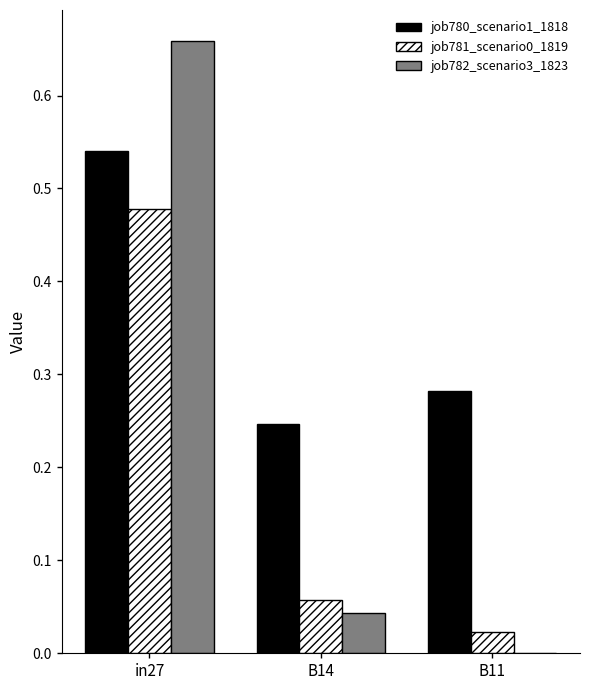

Which category has the highest value in the job780_scenario1_1818 series?

in27